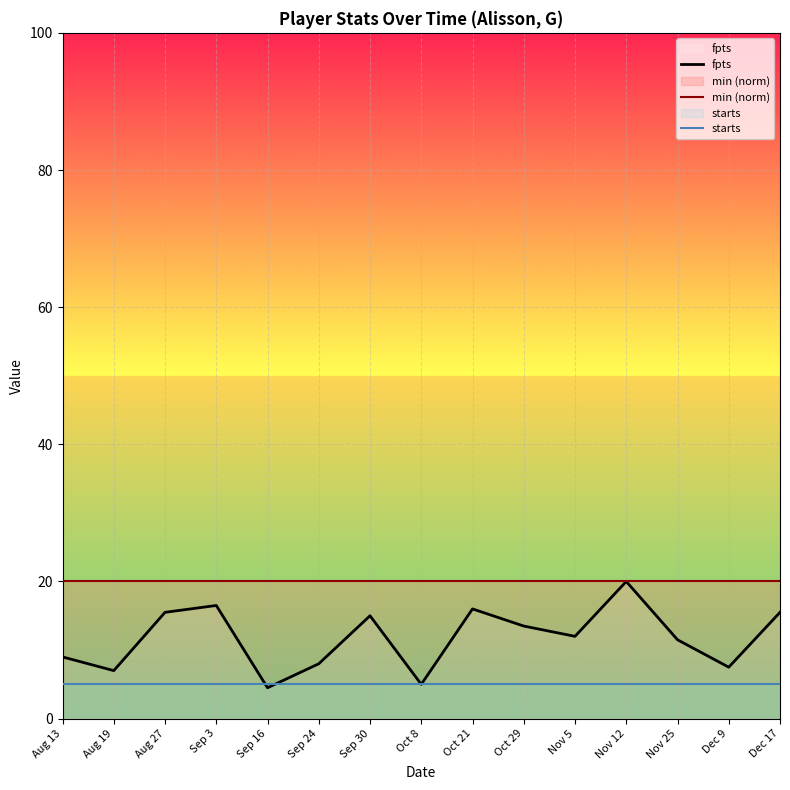

What is the minimum value shown in the chart?

4.5